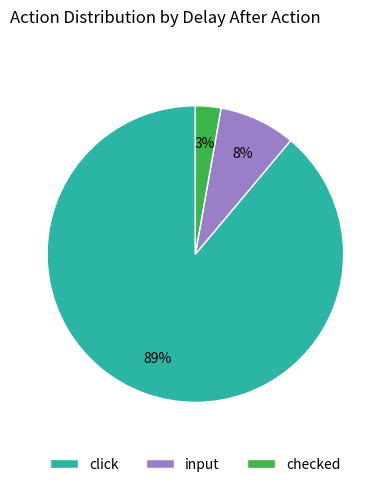

Between click and checked, which is larger?

click